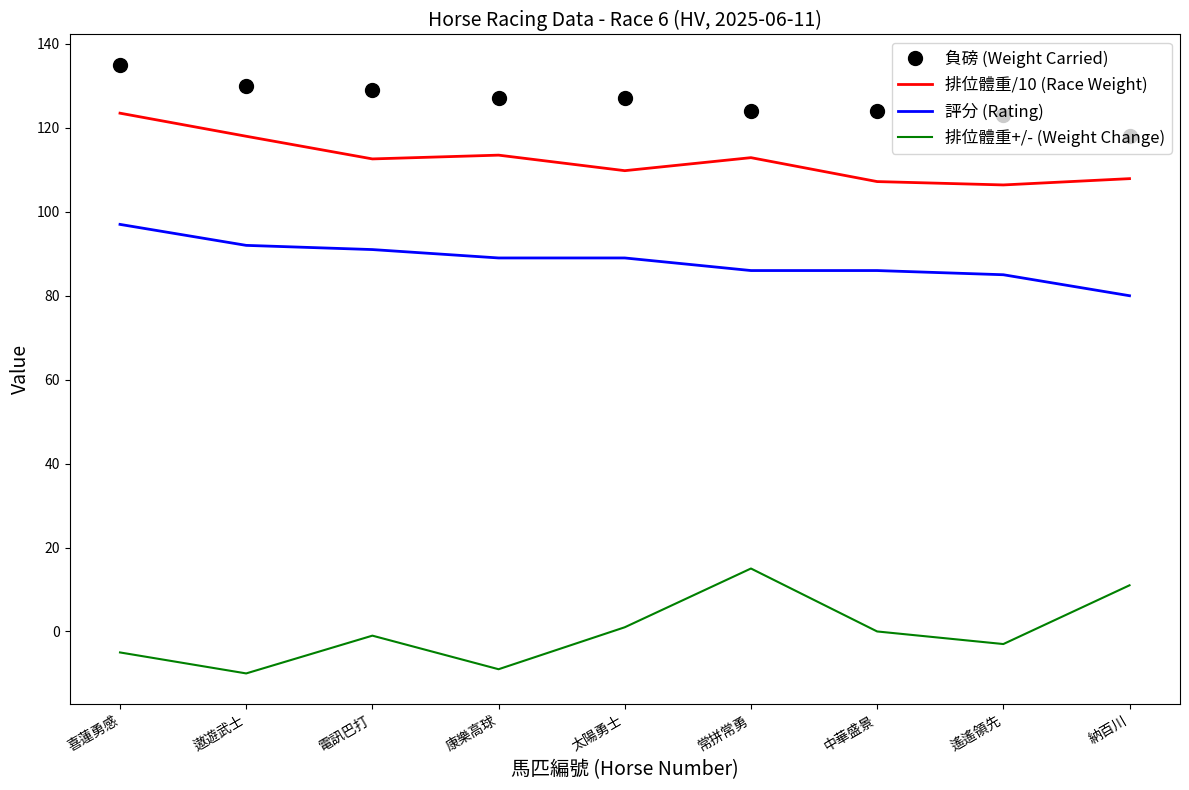

Rank the series by their maximum value, from highest to lowest.

負磅 (Weight Carried), 排位體重/10 (Race Weight), 評分 (Rating), 排位體重+/- (Weight Change)